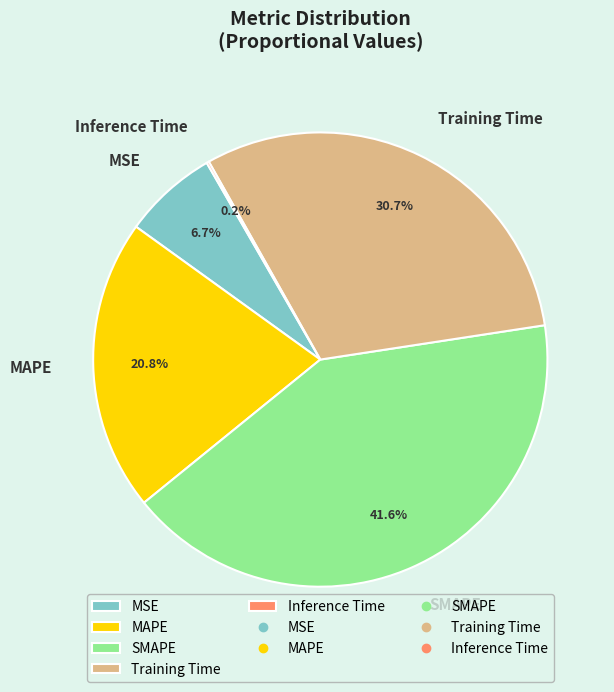

Does Training Time account for over 50% of the chart?

No